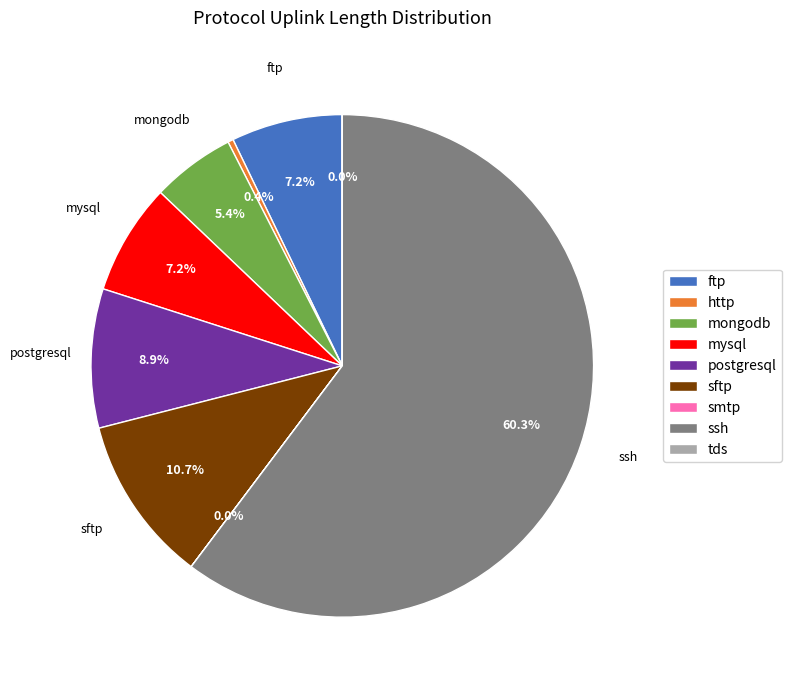

What is the largest slice in the pie chart?

ssh